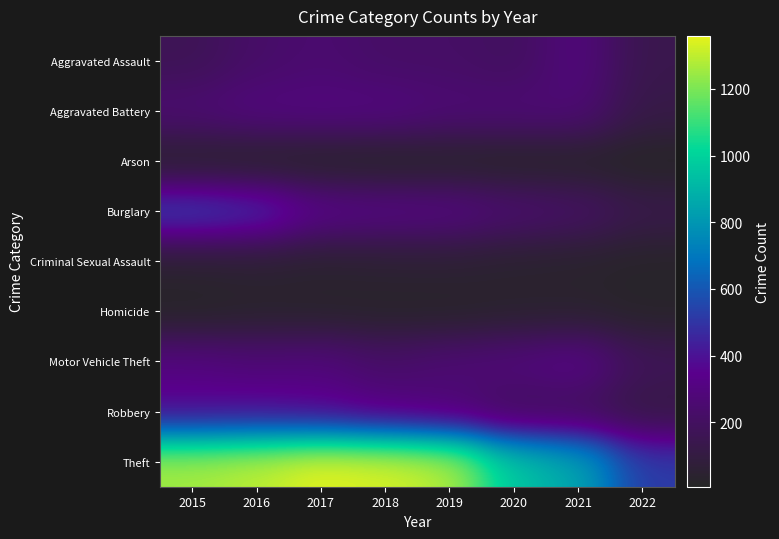

Which series has the widest spread of values?

Theft